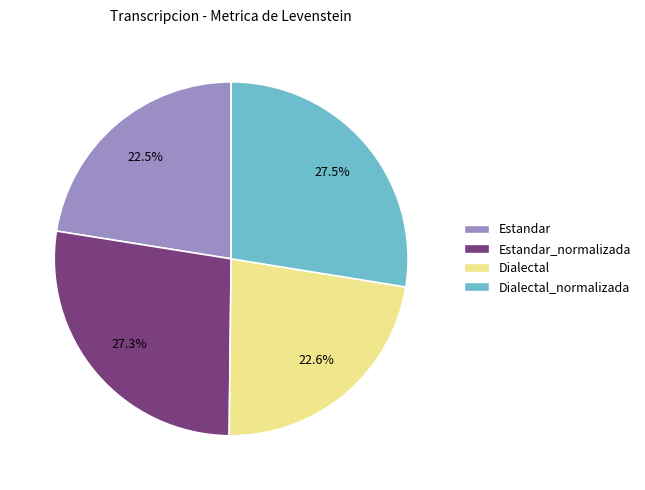

How many segments does this pie chart have?

4